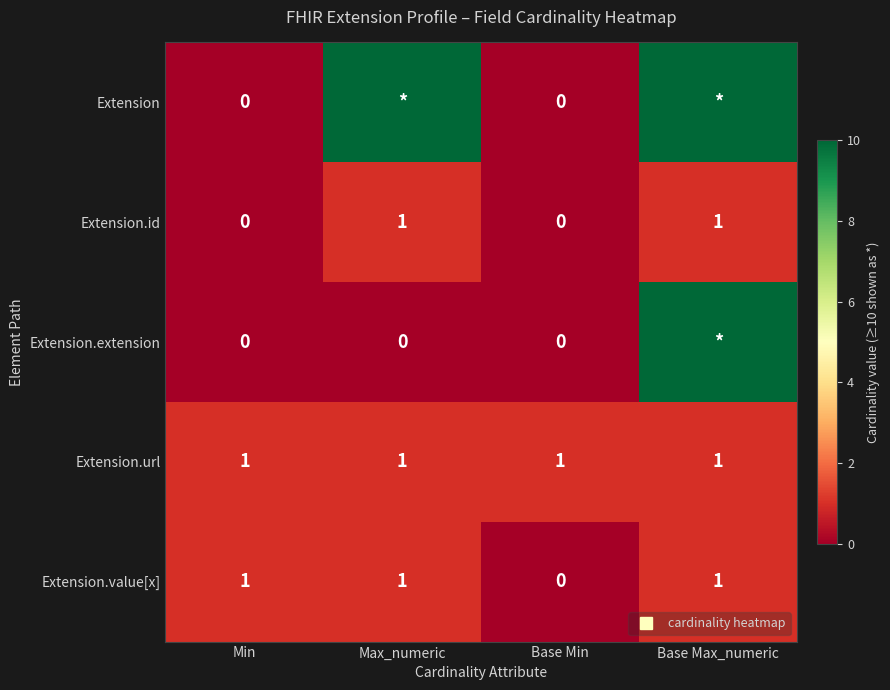

What is the highest value of the Extension.extension series?

10